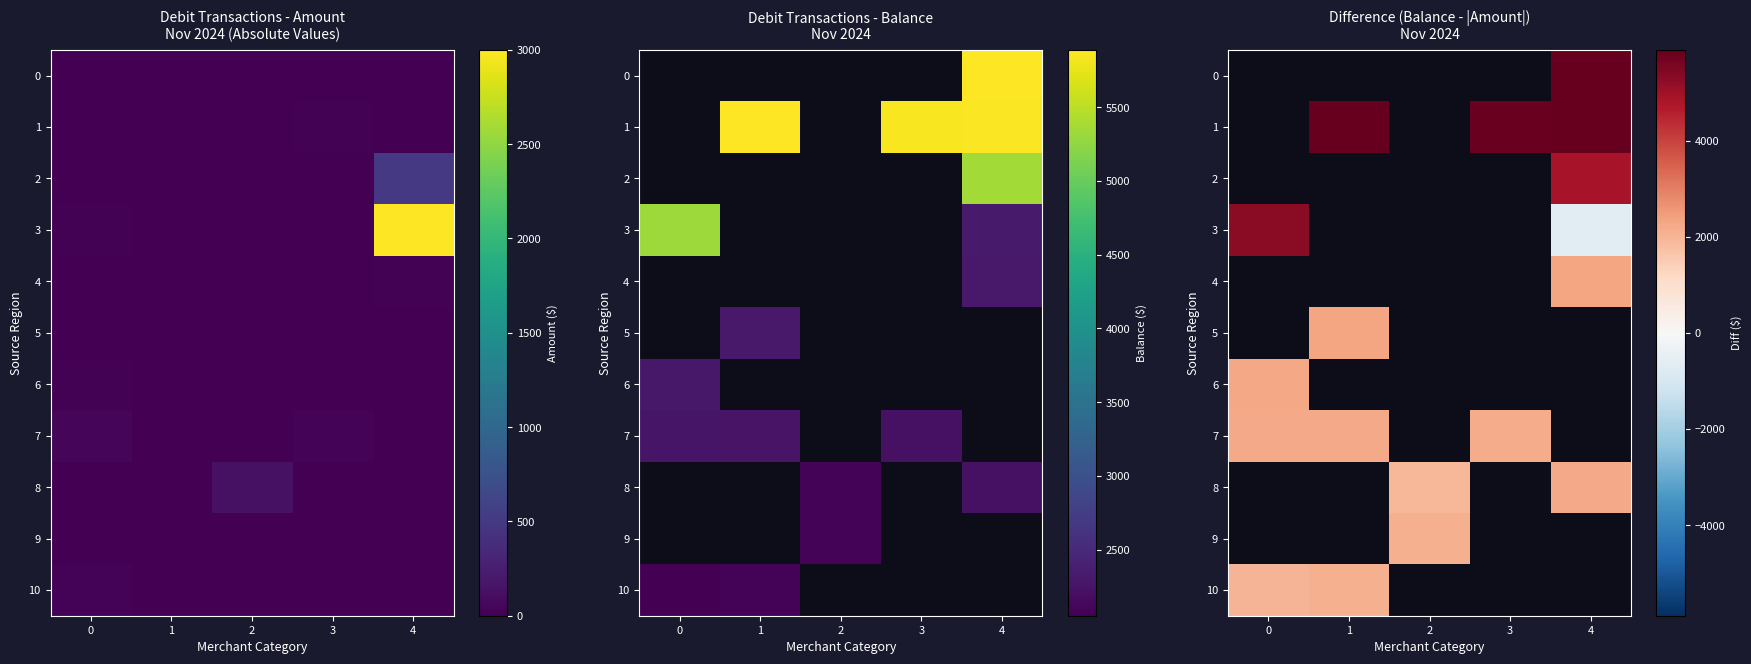

Which series has the largest range (max minus min)?

3